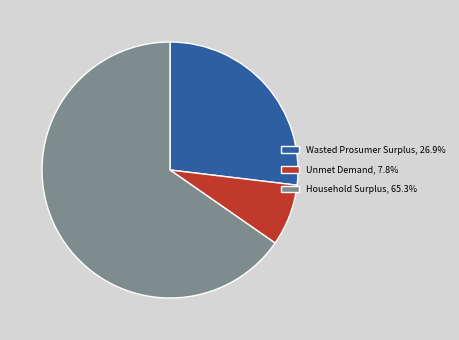

Do Unmet Demand, 7.8% and Wasted Prosumer Surplus, 26.9% together represent more than half of the pie?

No